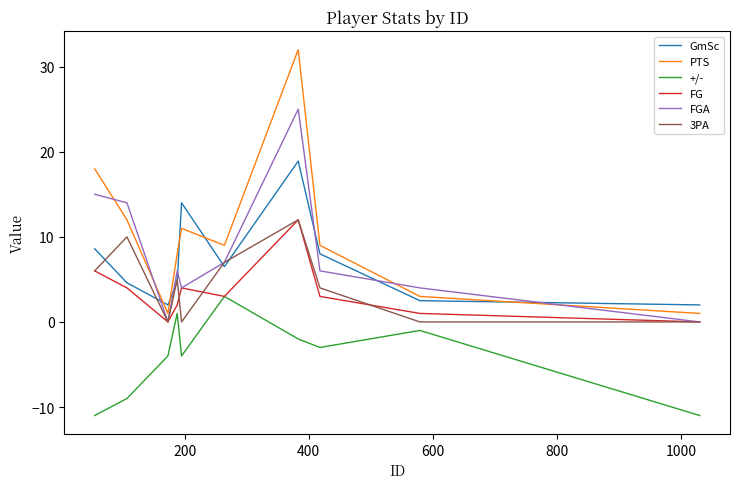

What is the minimum value for PTS?

1.0